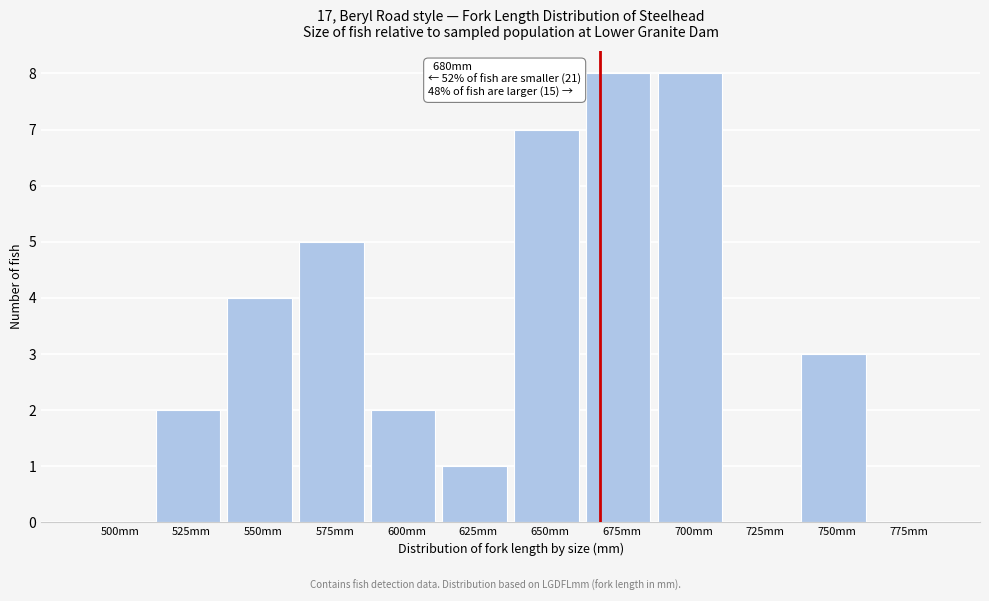

Reading left to right, what are all the values shown in this chart?

500mm=0	525mm=2	550mm=4	575mm=5	600mm=2	625mm=1	650mm=7	675mm=8	700mm=8	725mm=0	750mm=3	775mm=0